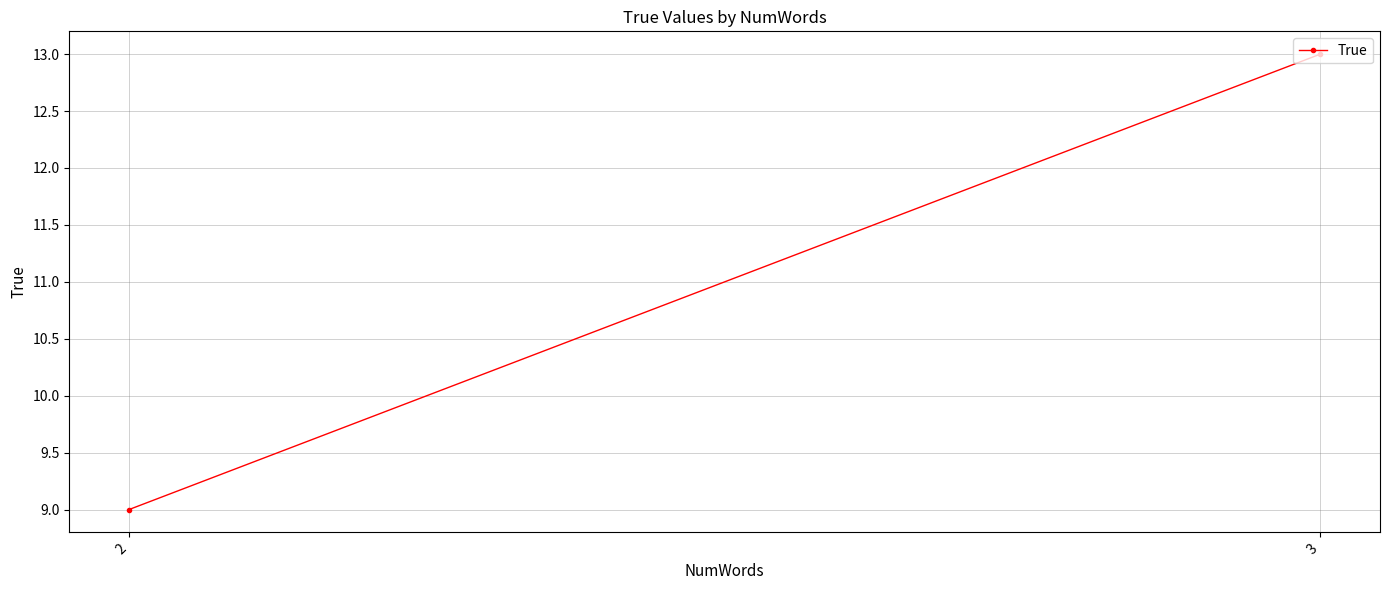

How many values are between 9 and 13?

2